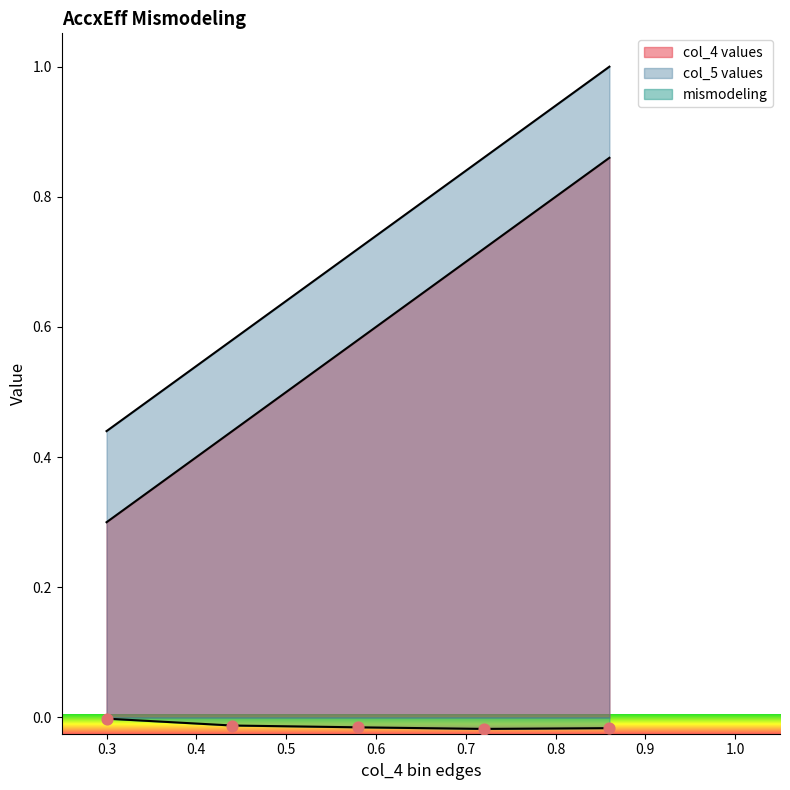

Which series has the widest spread of Y values?

col_4 values